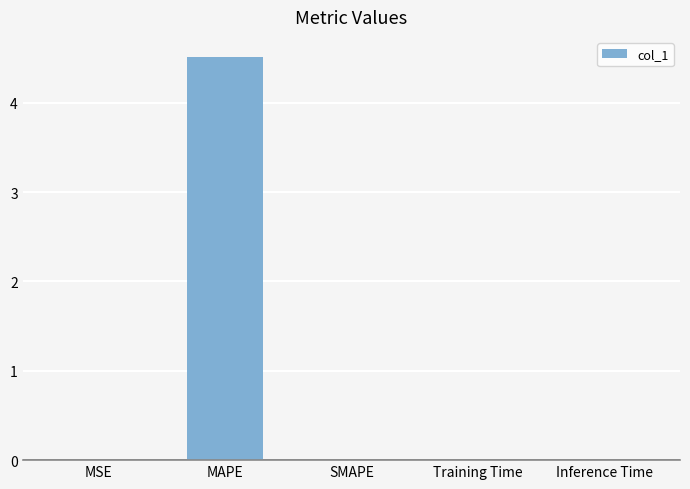

What is the greatest value displayed?

4.5